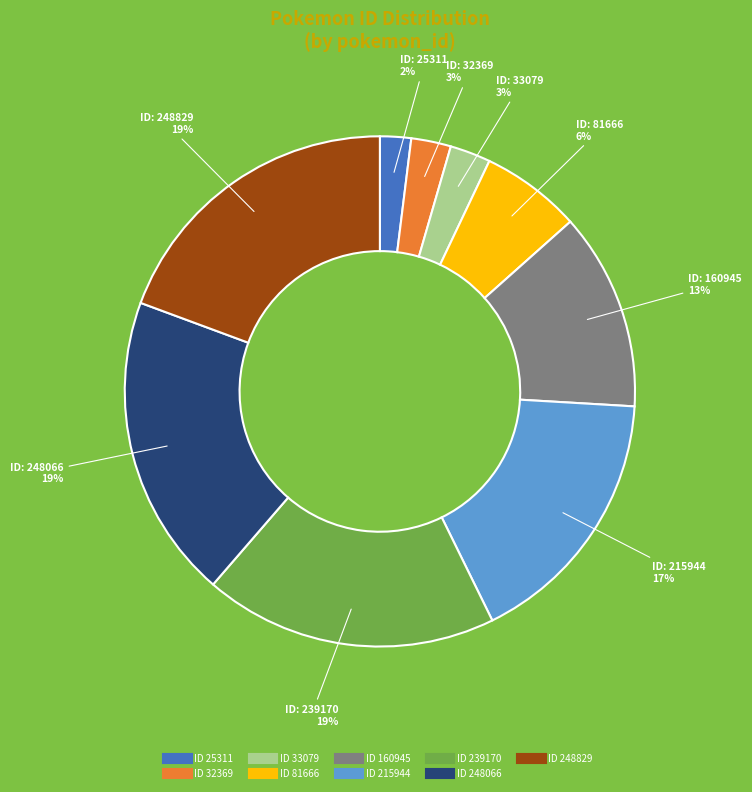

Does any single category account for the majority?

No